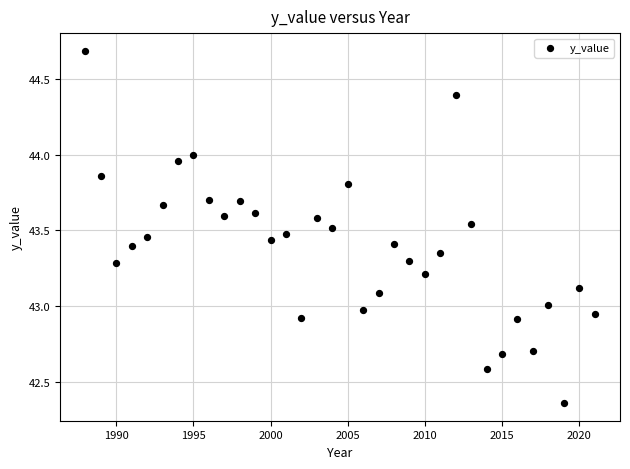

What is the range of Y values (max minus min)?

2.3